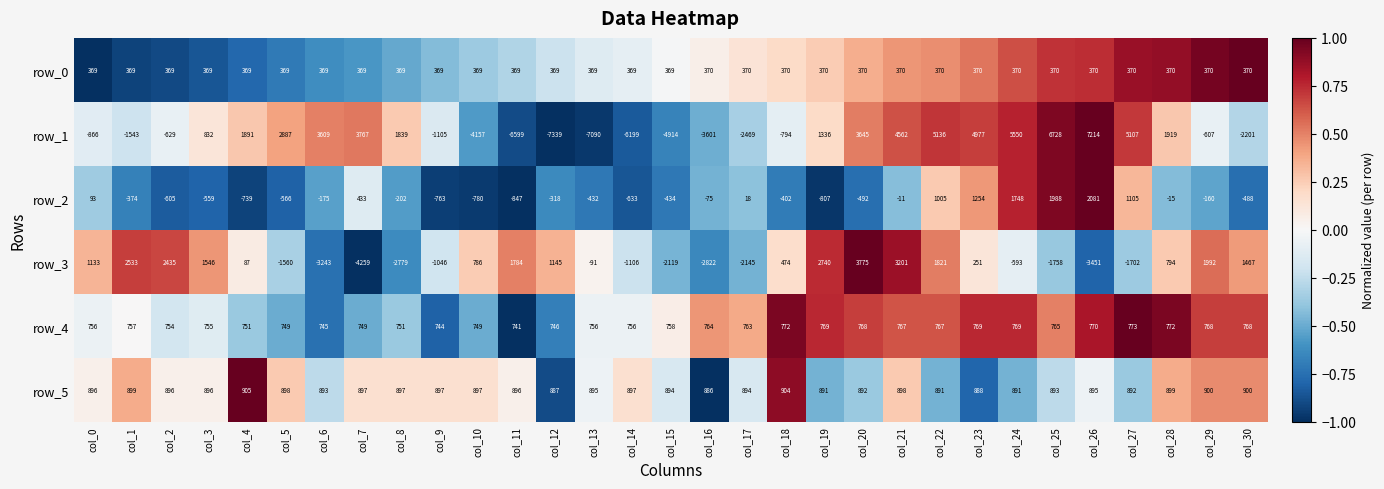

What is the highest value of the row_2 series?

2081